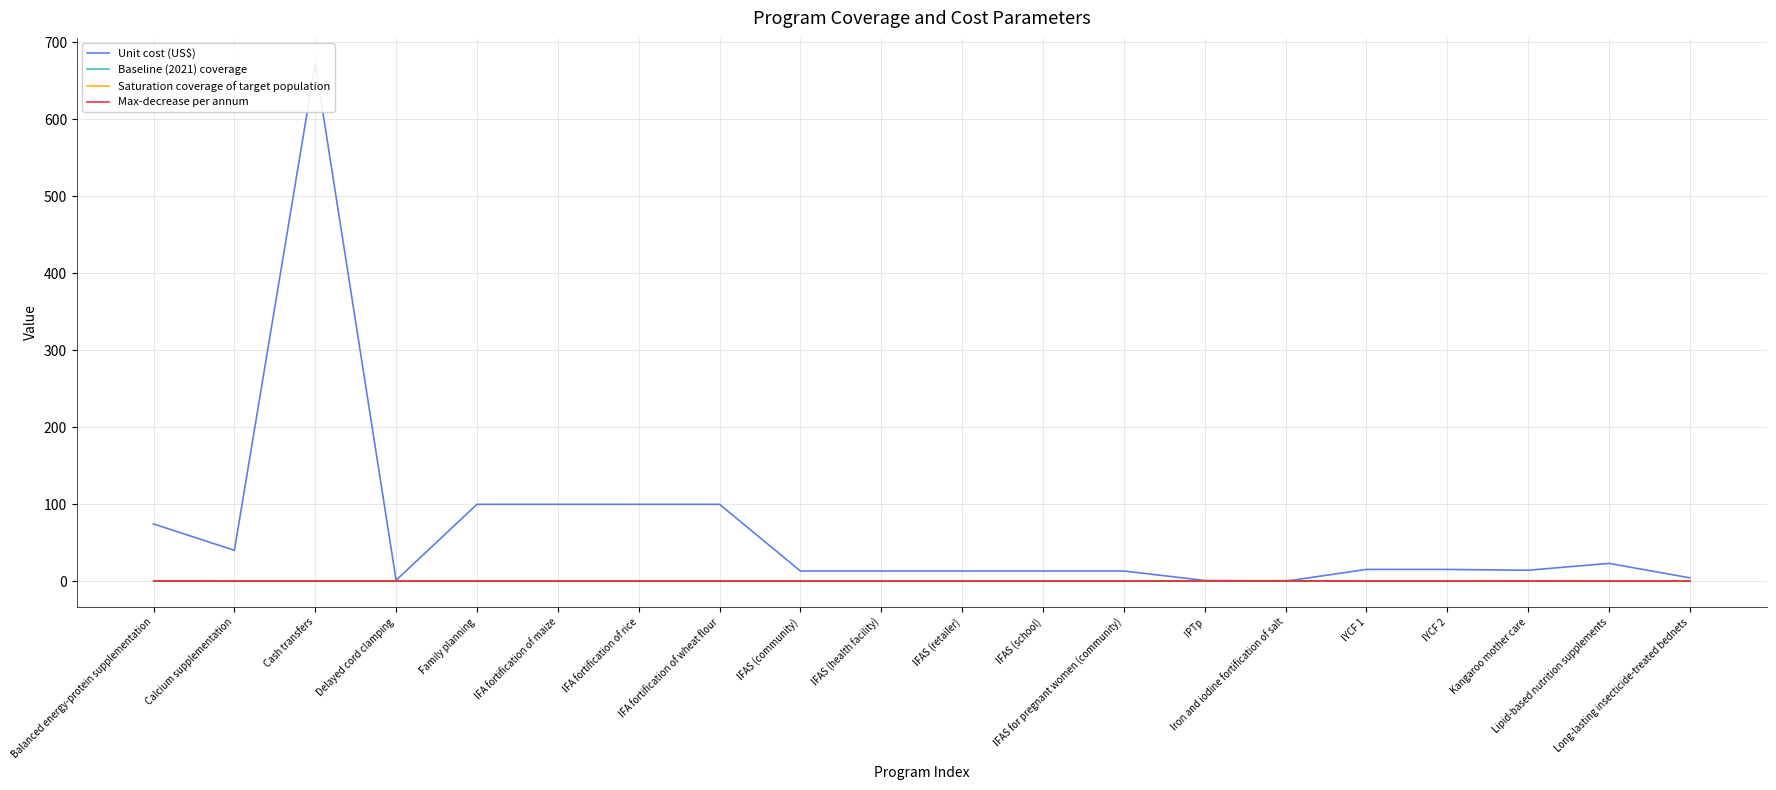

Where does the Unit cost (US$) series first go above 15?

Balanced energy-protein supplementation